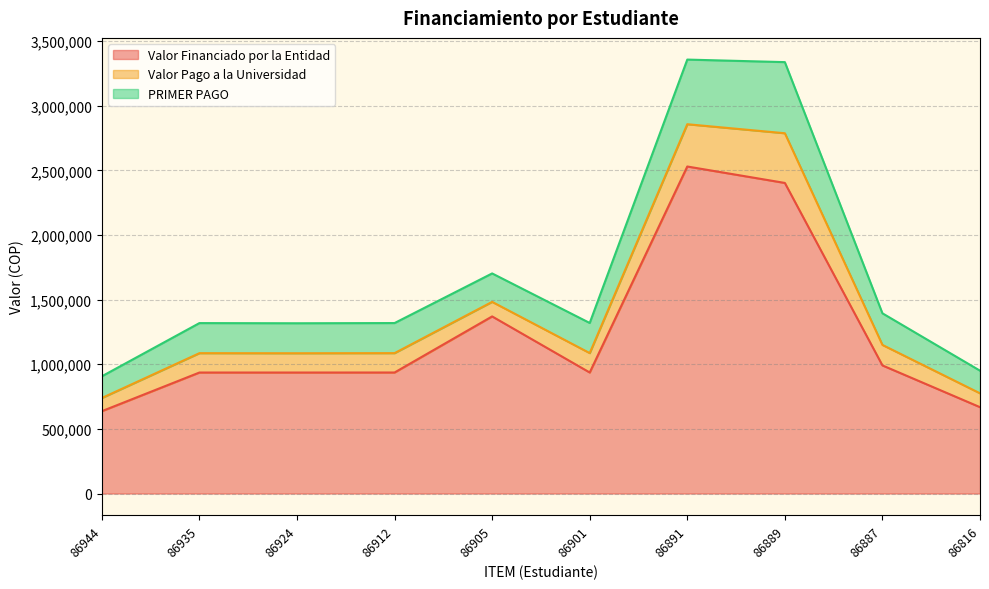

The Valor Financiado por la Entidad series shows 1370000 at 86905. True or false?

True